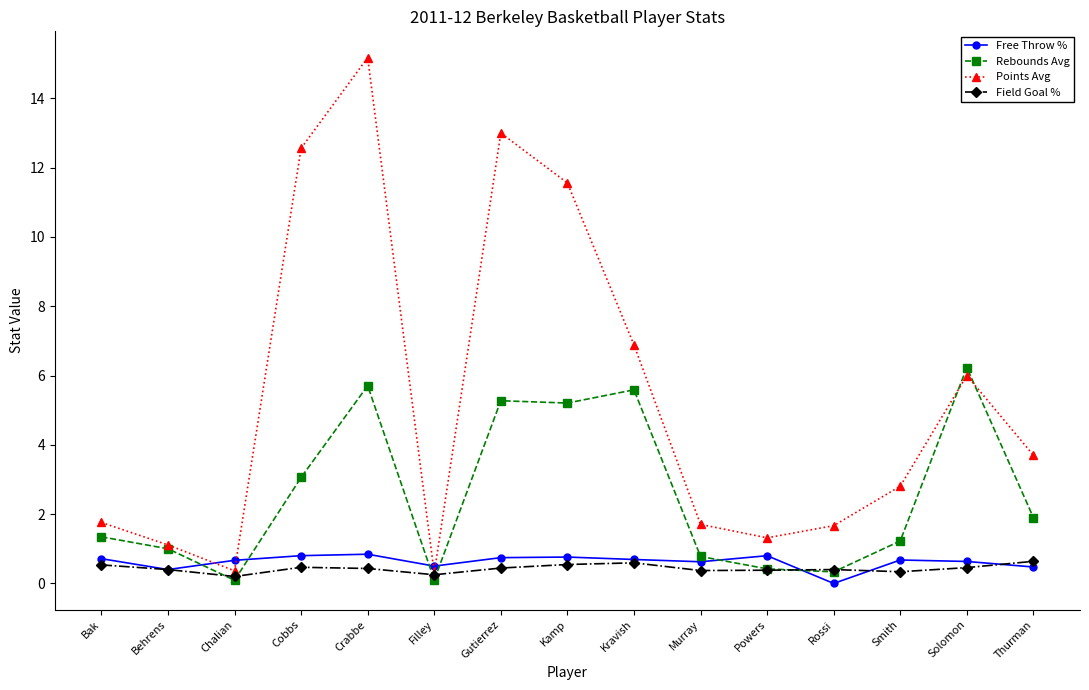

Between Cobbs and Gutierrez, which series saw the biggest shift?

Rebounds Avg